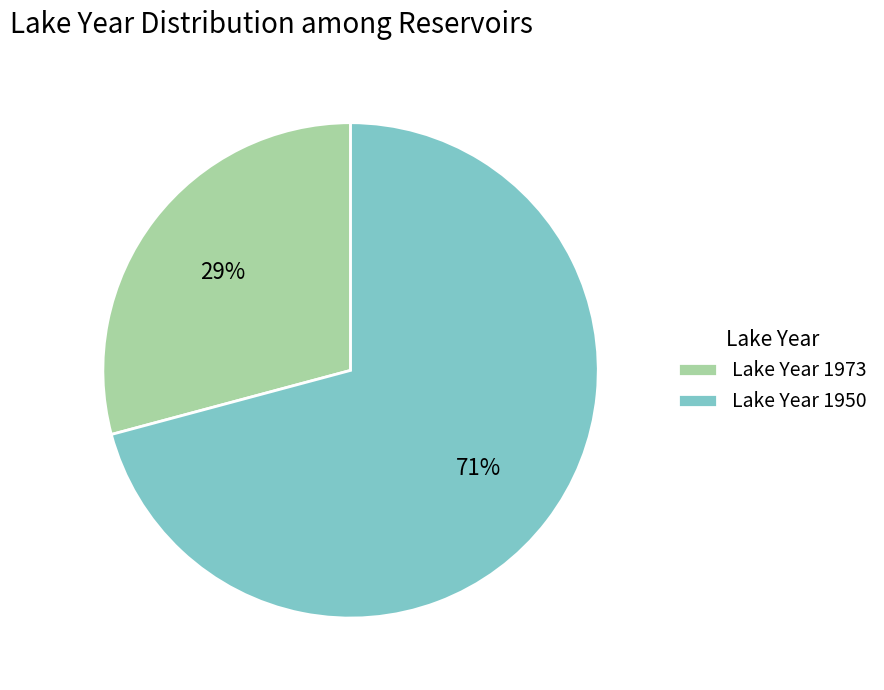

Is it true that Lake Year 1950 is 71% of the pie?

True